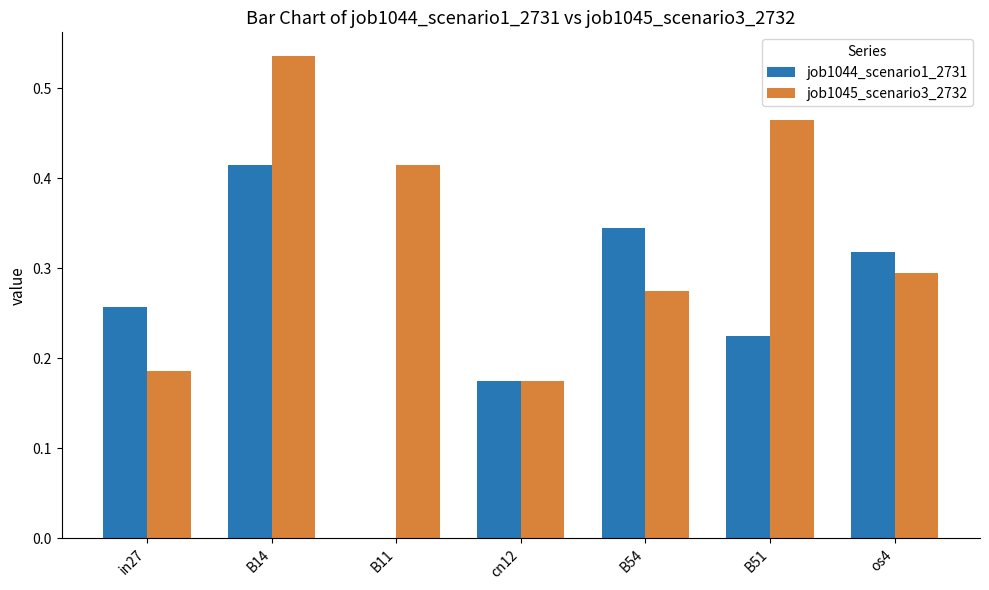

What is the sum of all job1045_scenario3_2732 values?

2.3